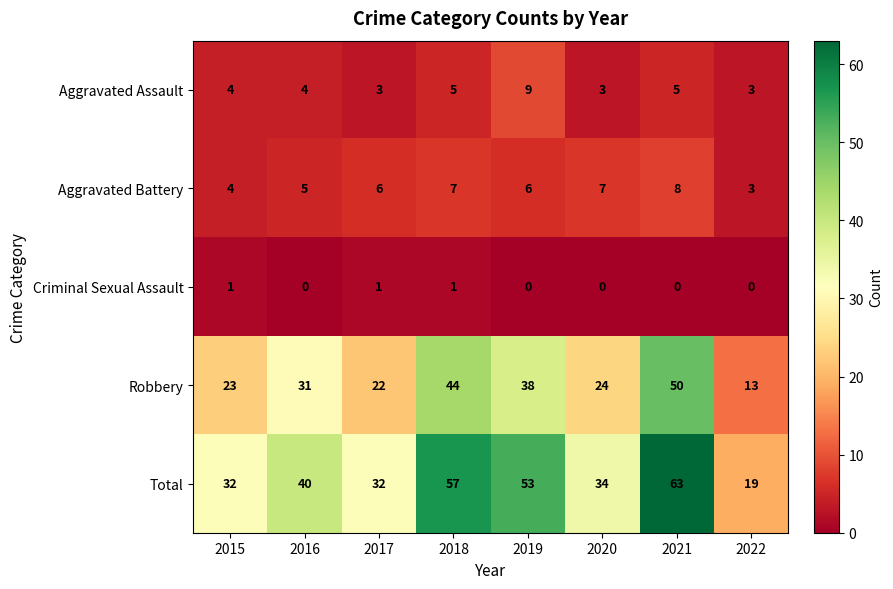

What is the difference between the Total values at 2022 and 2015?

13